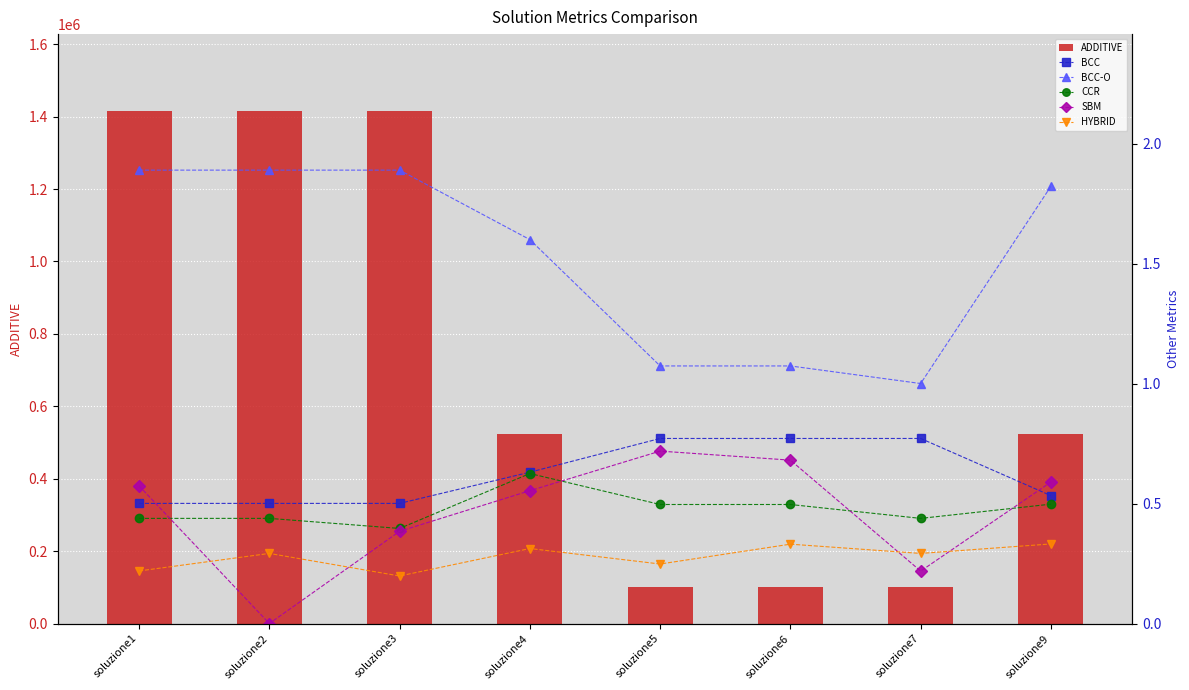

What is the total value across all series at soluzione6?

100805.6